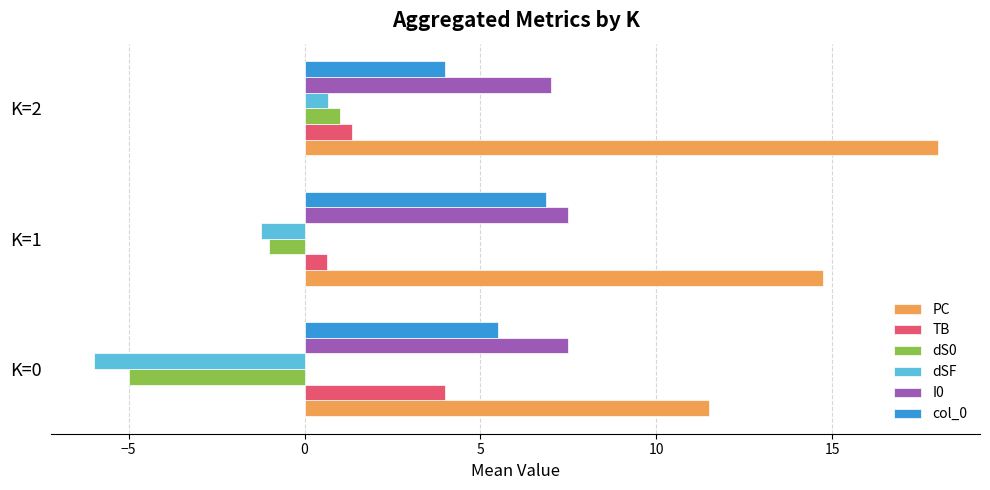

What is the sum of all I0 values?

22.0